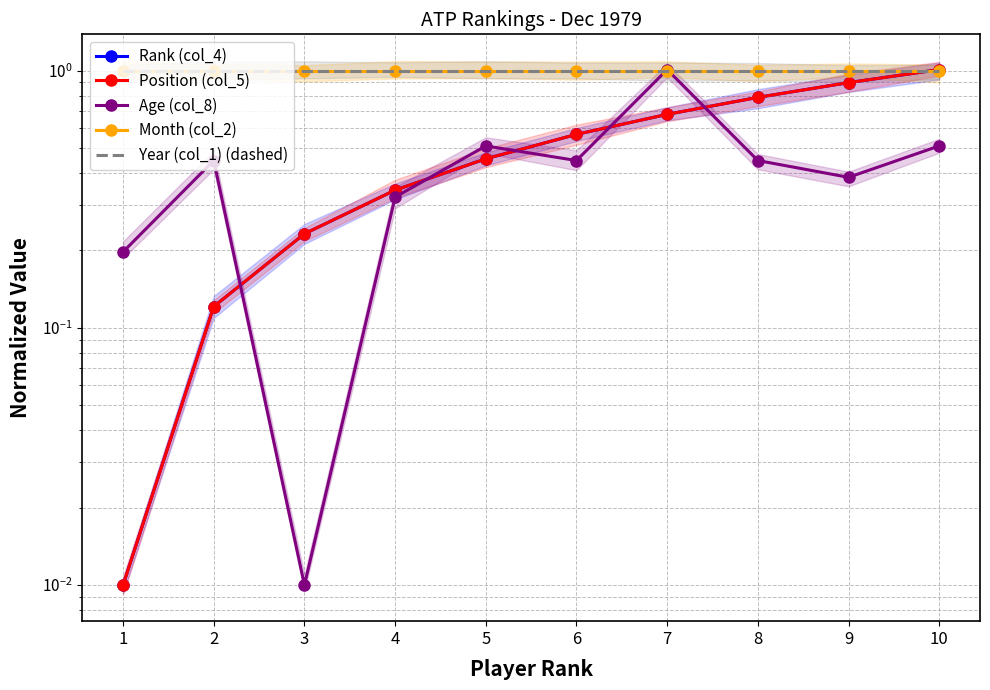

True or false: Month (col_2) has a value of 1.0 at 7.

True